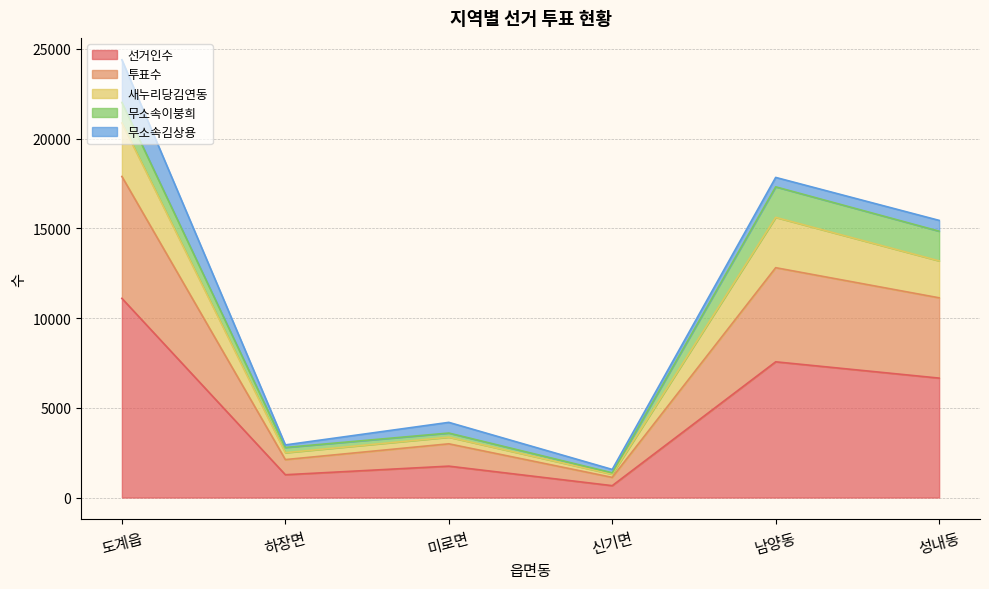

What position from the right is 도계읍?

6